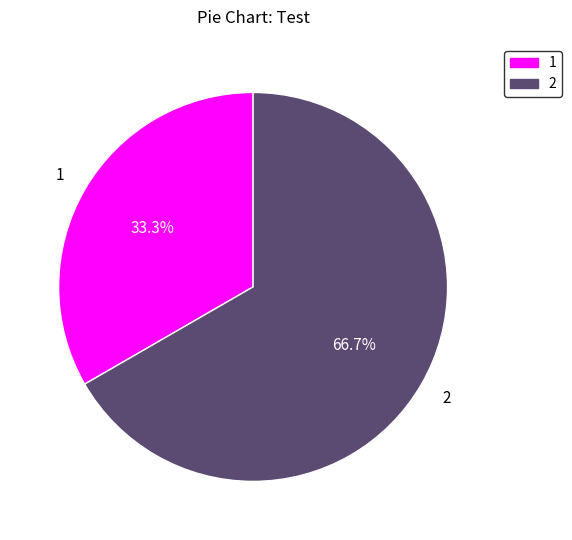

Combined, what portion of the pie is 1 and 2?

100.0%